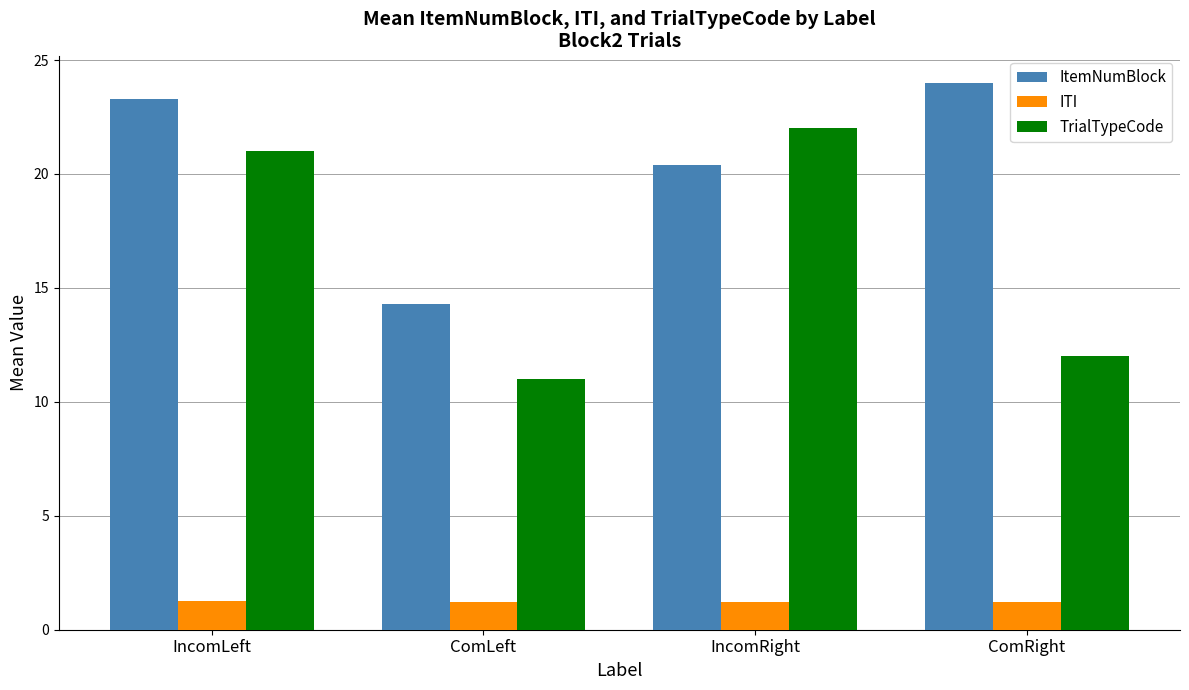

Rank the series by their average value, from lowest to highest.

ITI, TrialTypeCode, ItemNumBlock